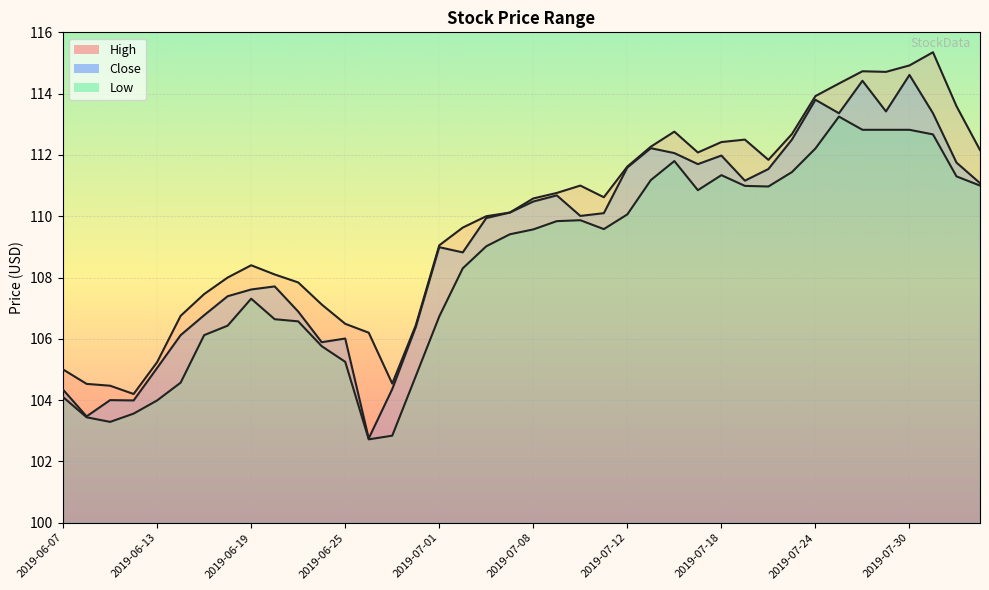

At which label does High first exceed 110?

2019-07-05